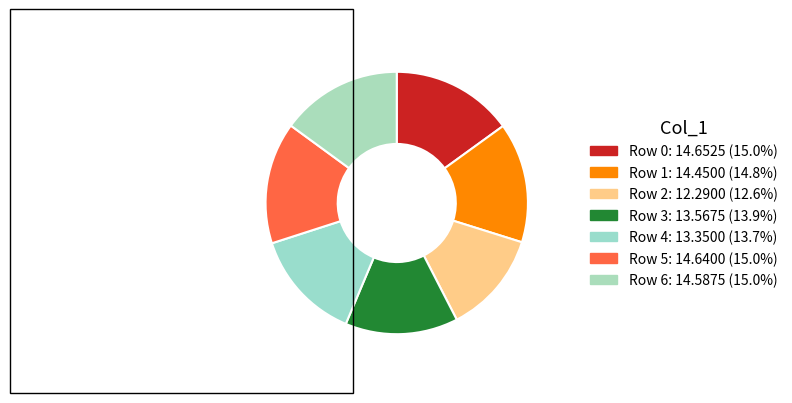

Do Row 0 and Row 2 together represent more than half of the pie?

No